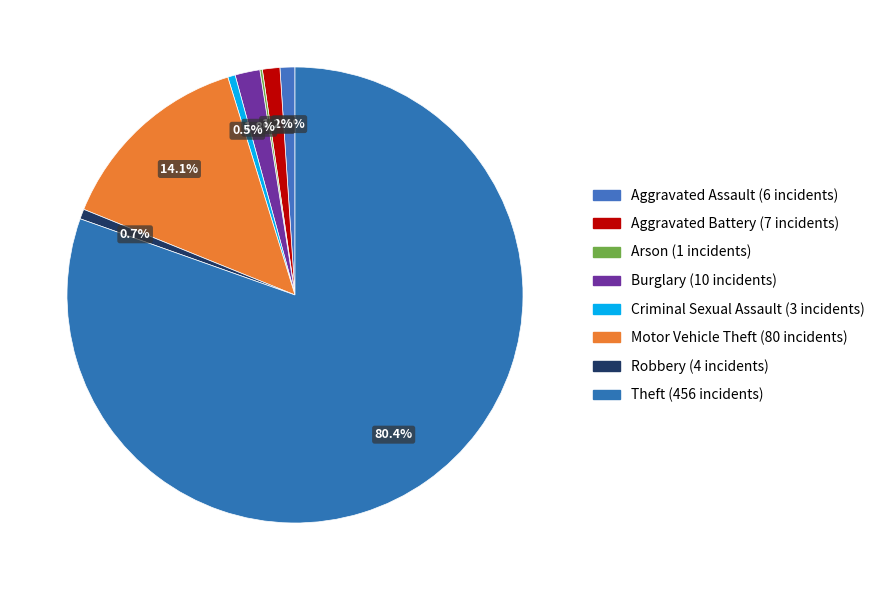

Between Burglary and Motor Vehicle Theft, which is larger?

Motor Vehicle Theft